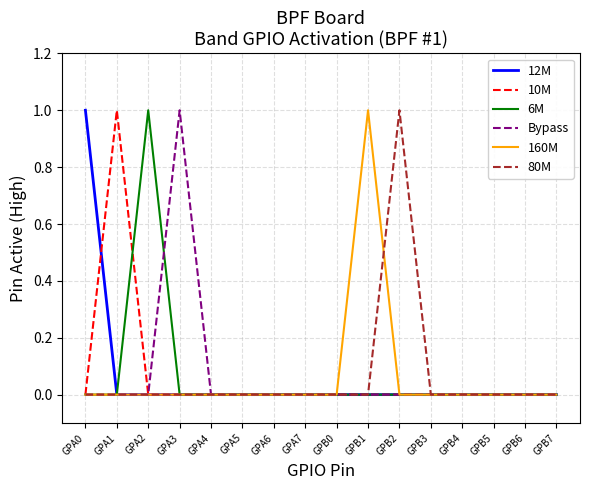

Count the 10M values in the range 0 to 1.

16